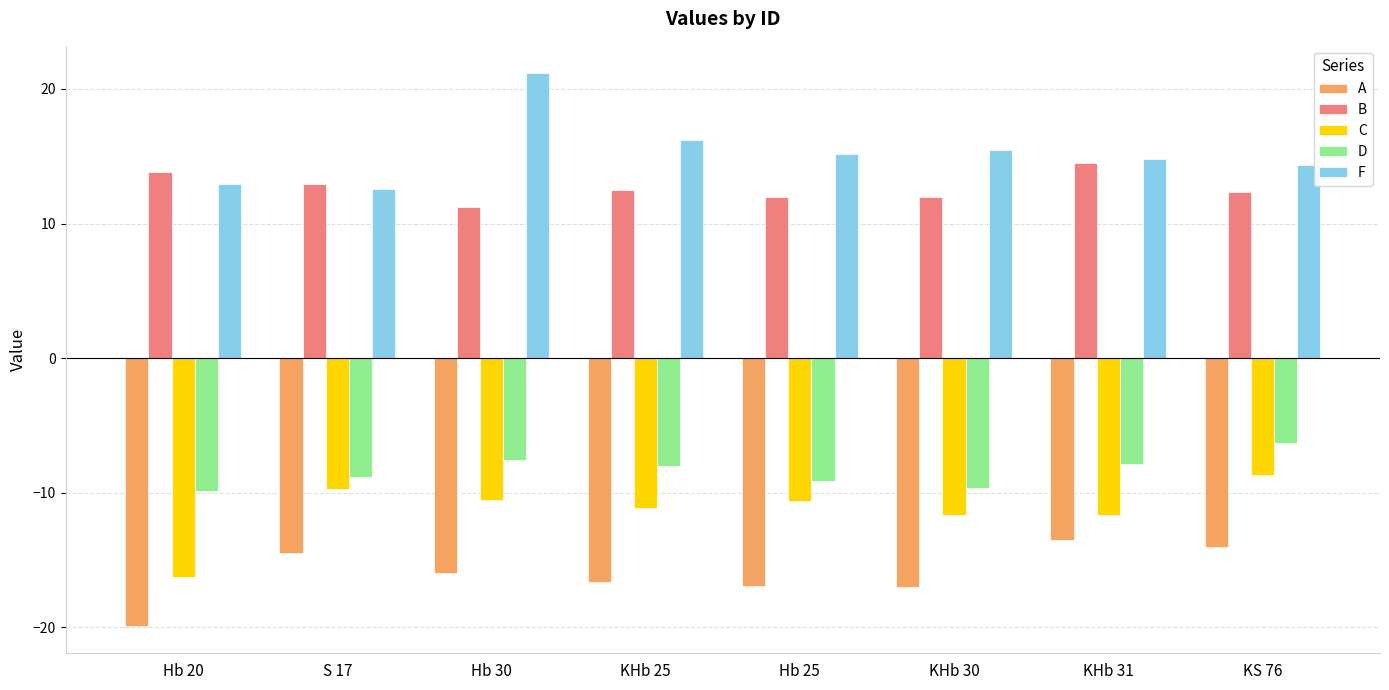

True or false: A has a value of -16.7 at KHb 25.

True